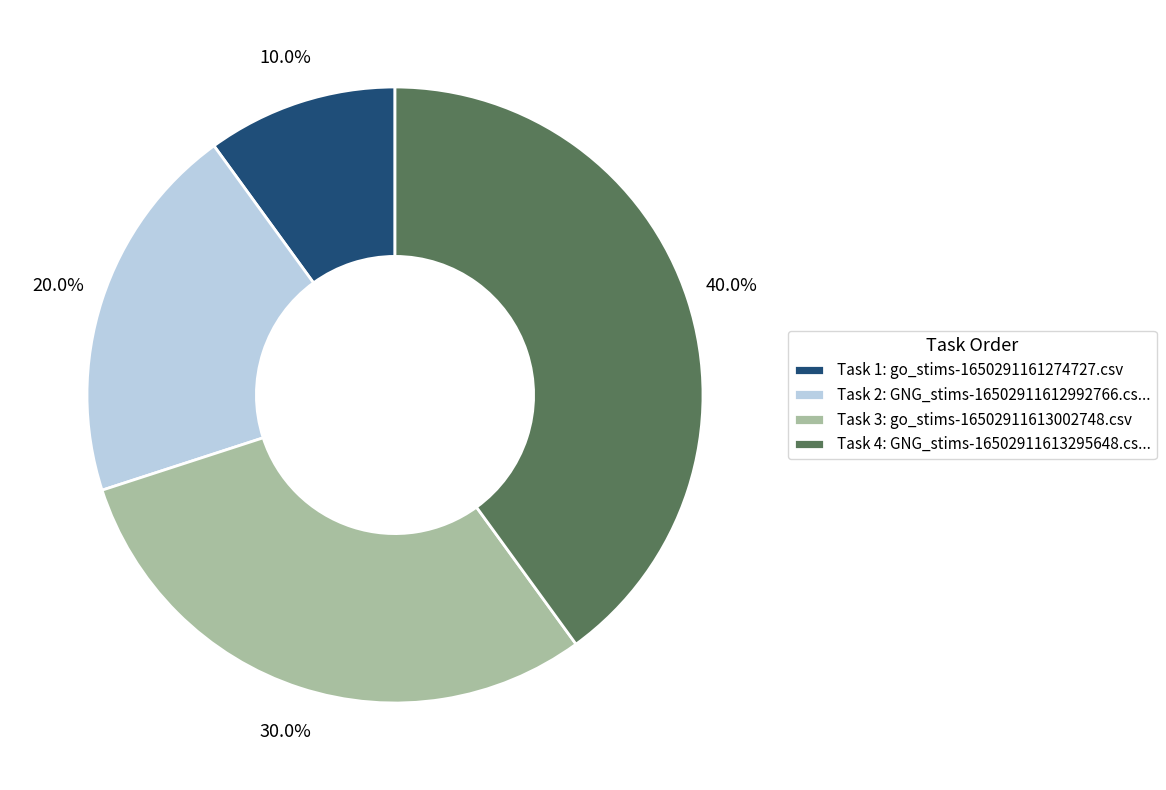

Is there any slice that represents more than half of the pie?

No